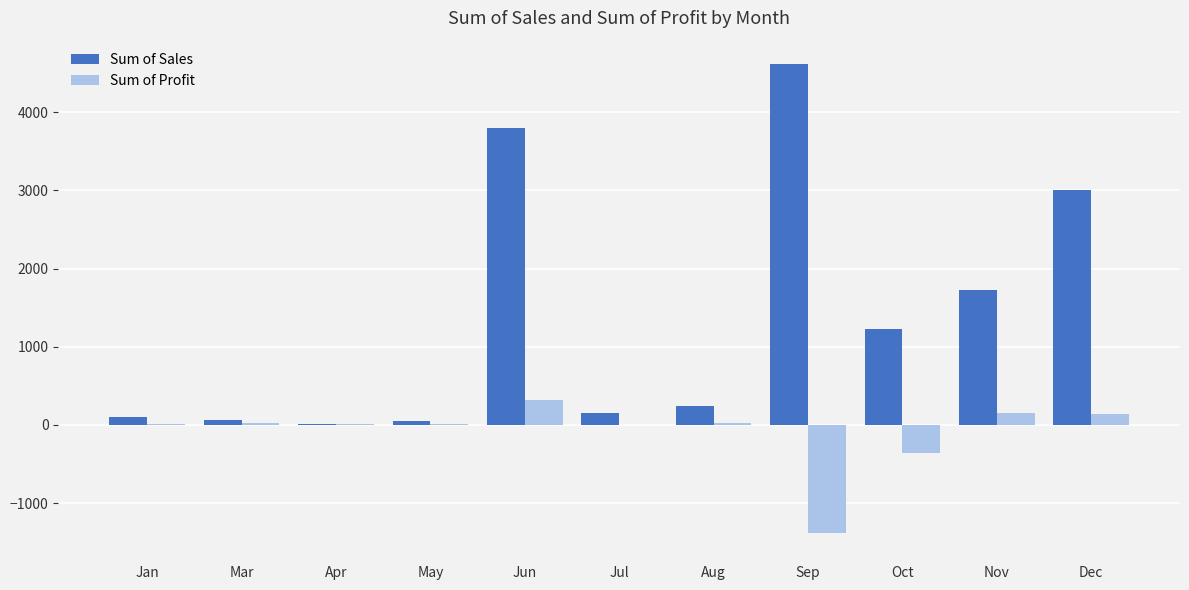

What is the highest value of the Sum of Profit series?

318.7